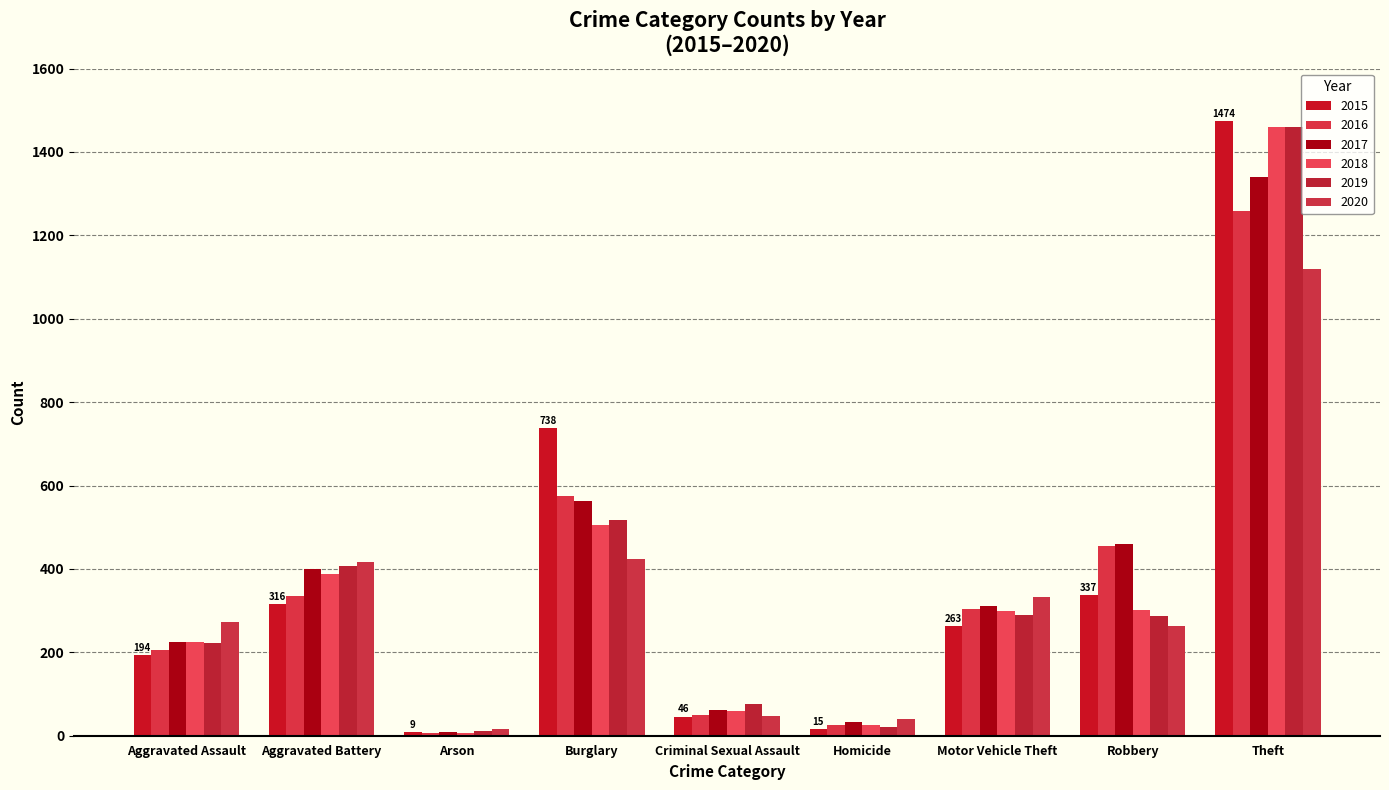

Rank the series by their maximum value, from lowest to highest.

2020, 2016, 2017, 2019, 2018, 2015